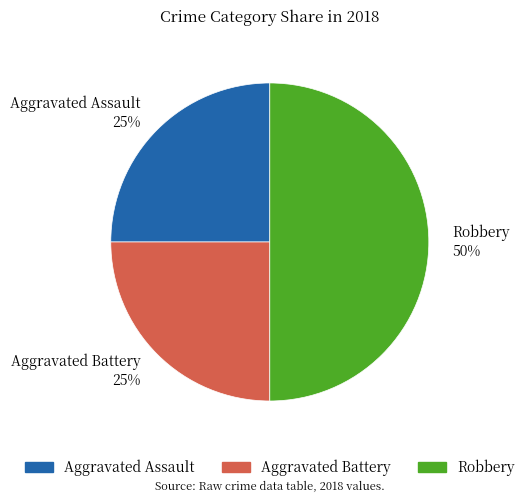

Does Aggravated Battery account for over 50% of the chart?

No